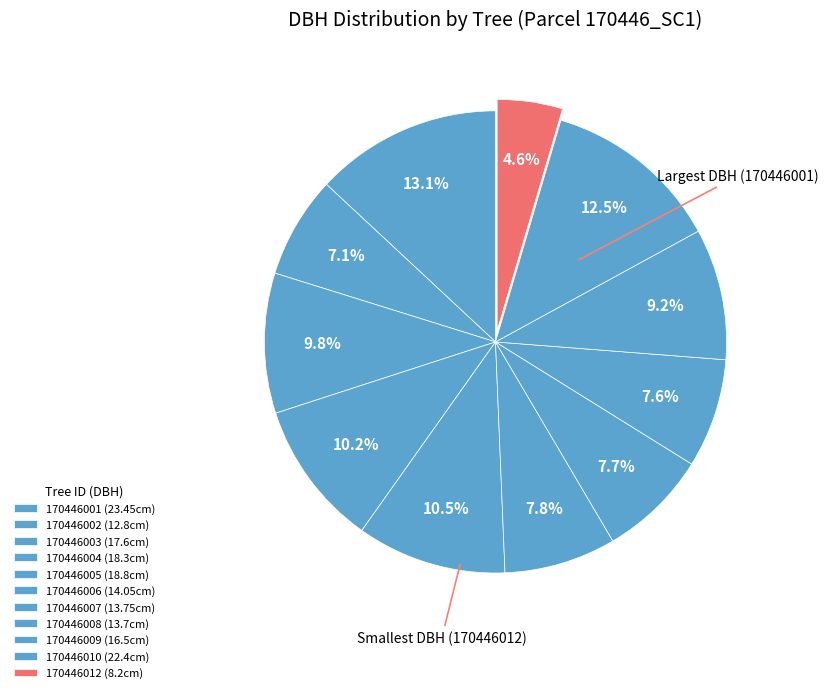

What portion of the pie excludes 170446002?

92.9%